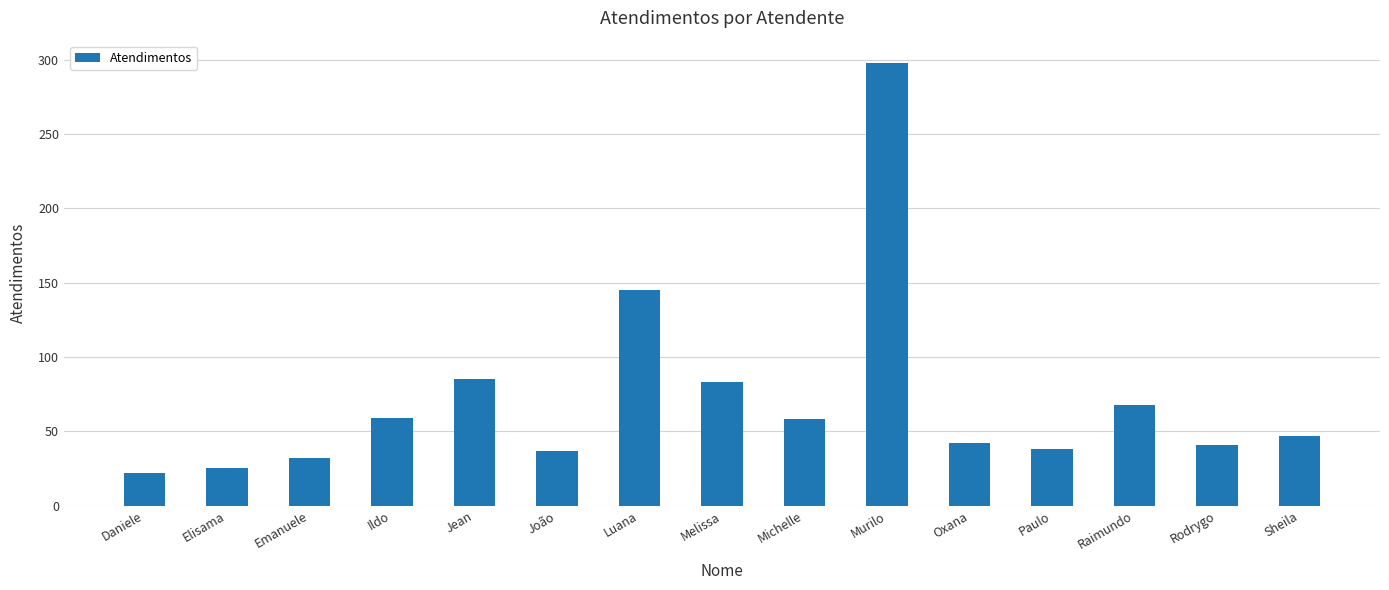

What is the ratio of the value at Jean to the value at Emanuele?

2.7